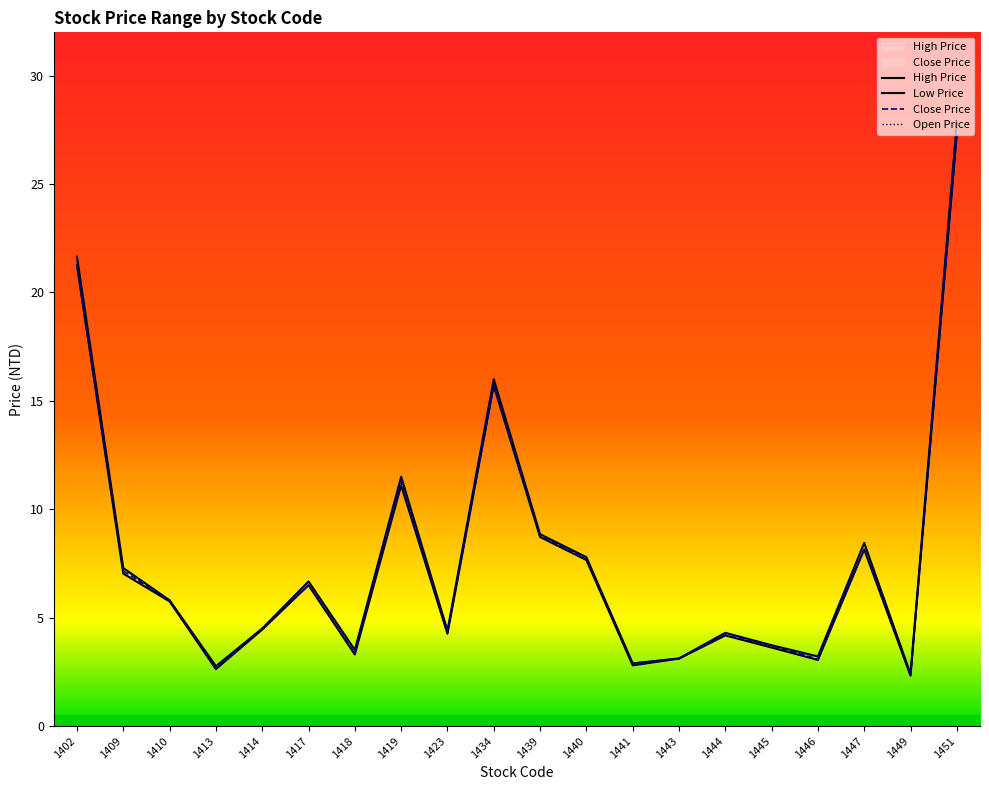

Which series has the largest range (max minus min)?

High Price